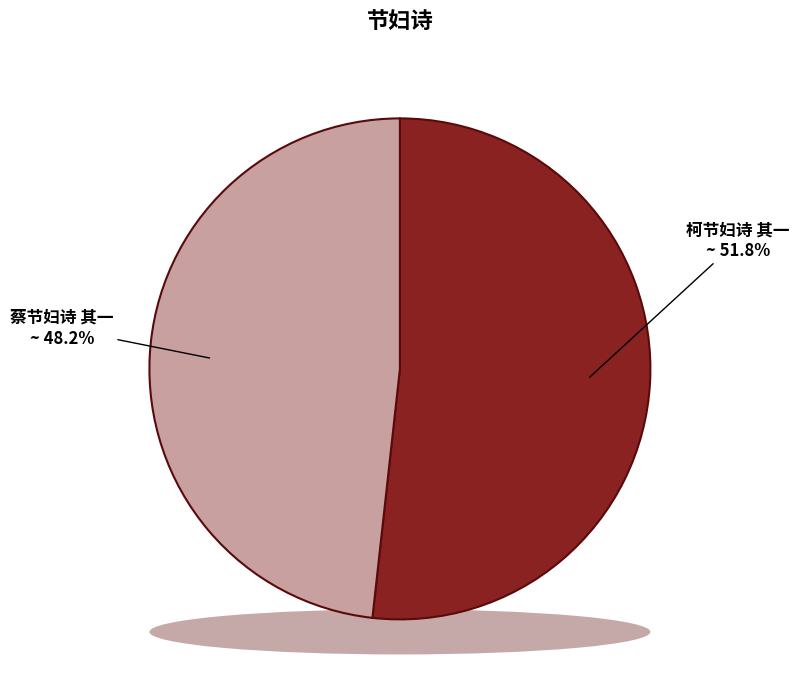

Which slice is the largest?

柯节妇诗 其一